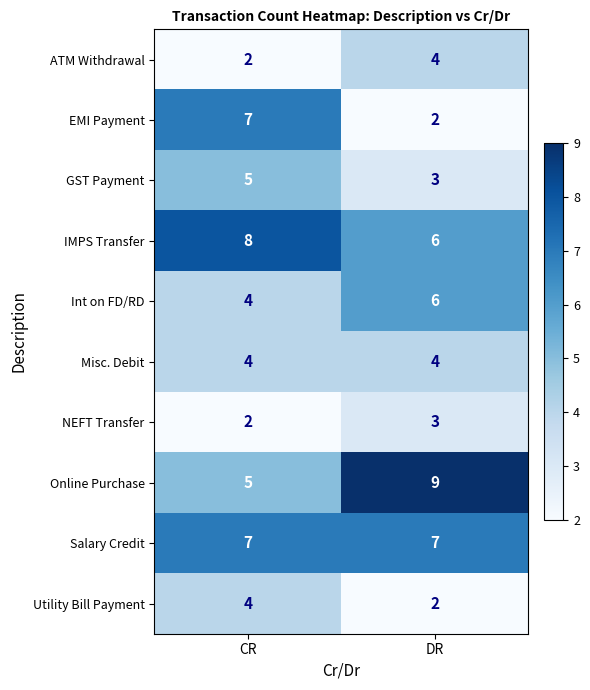

At which category is the sum across all series the highest?

CR